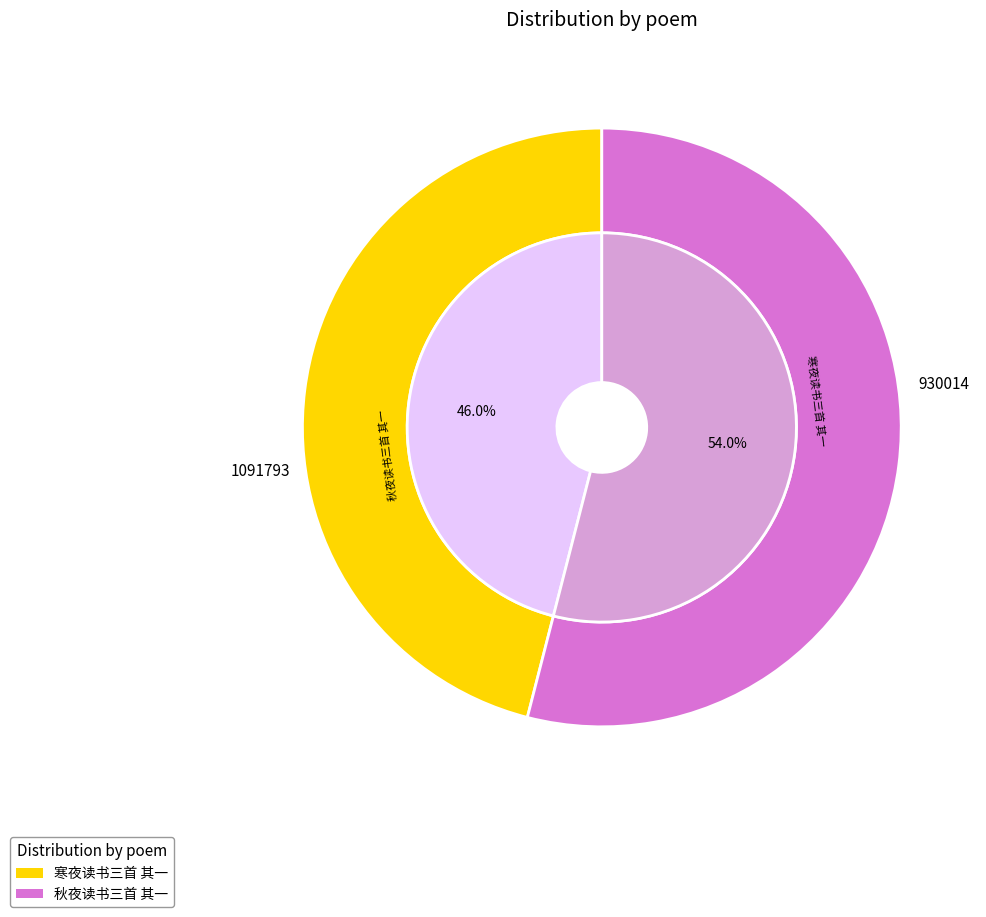

Between 寒夜读书三首 其一 and 秋夜读书三首 其一, which is larger?

秋夜读书三首 其一